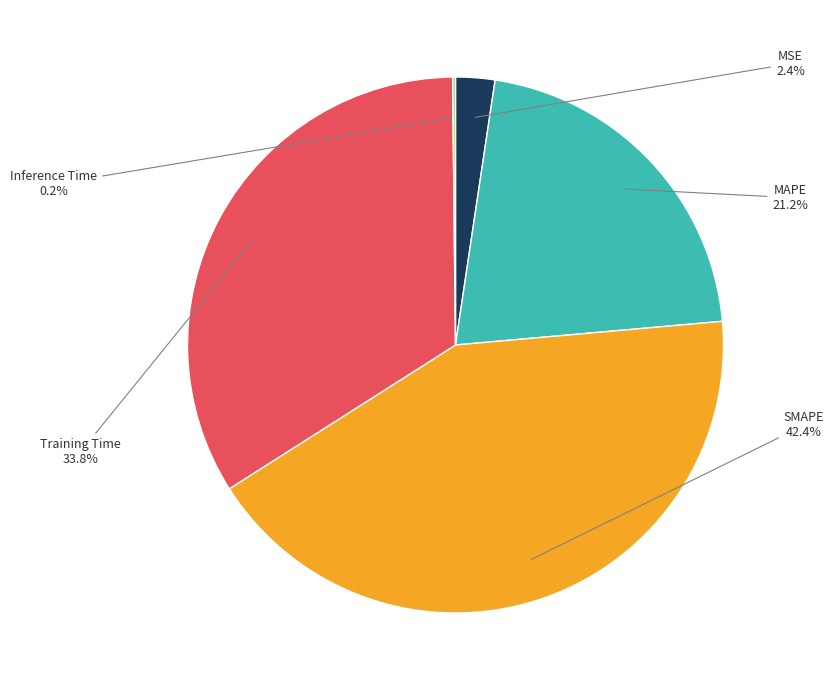

Is there any slice that represents more than half of the pie?

No